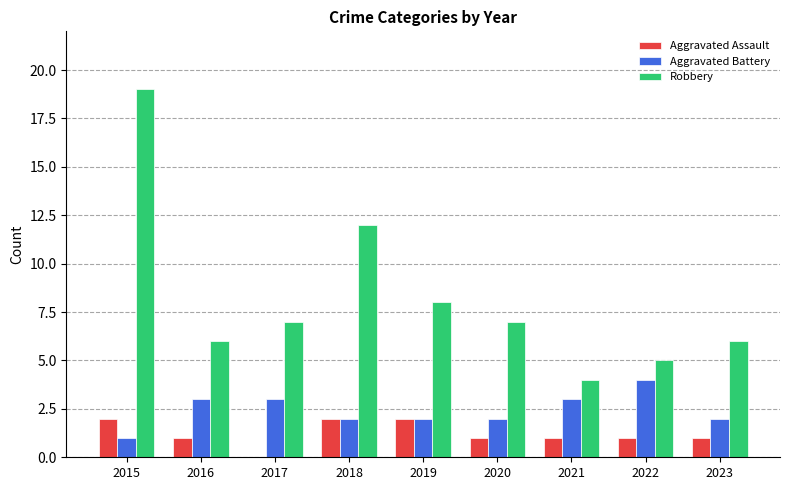

What is the sum of all Aggravated Assault values?

11